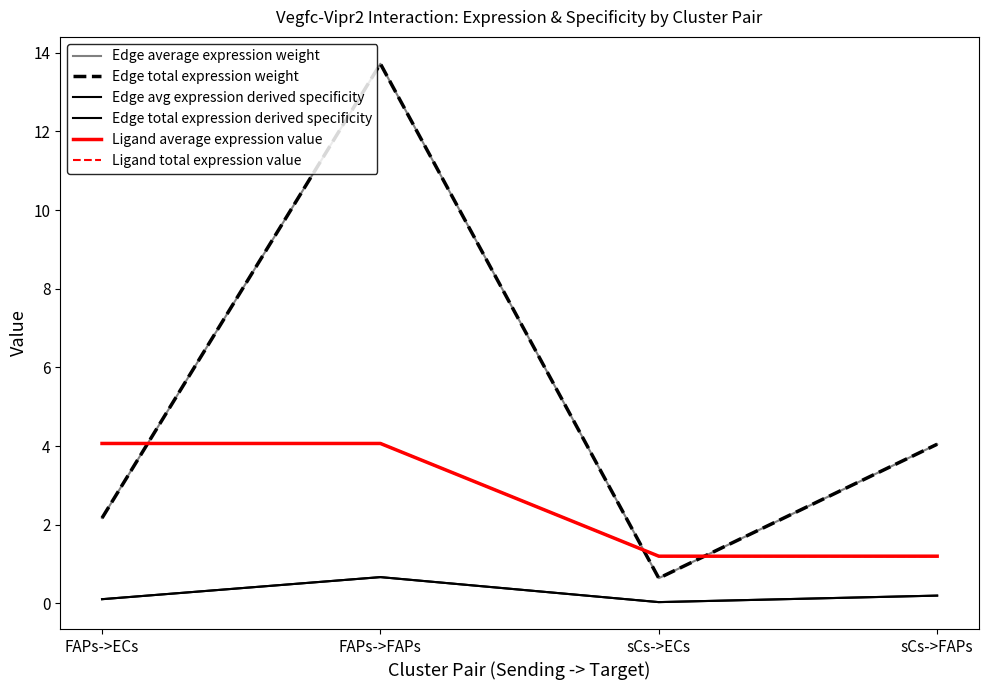

True or false: Edge average expression weight and Ligand average expression value cross at least once.

True